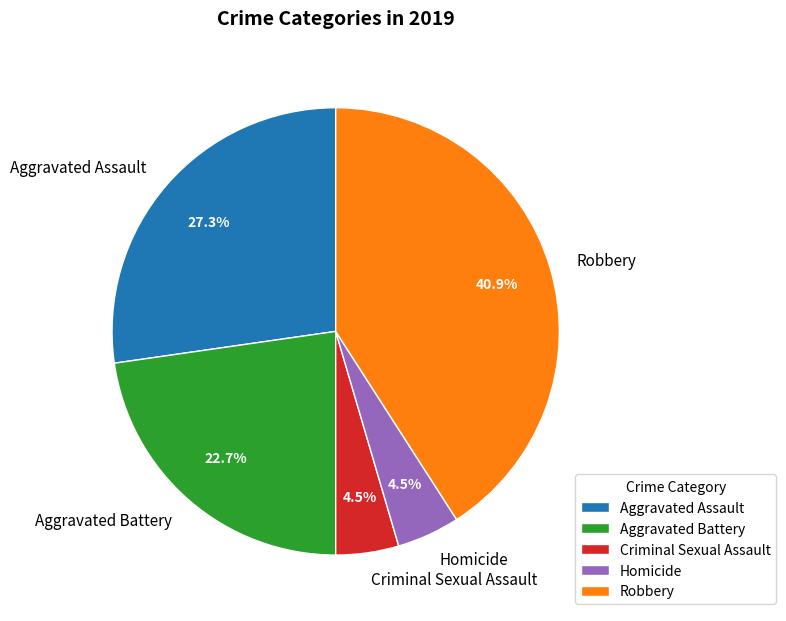

Is there any slice that represents more than half of the pie?

No